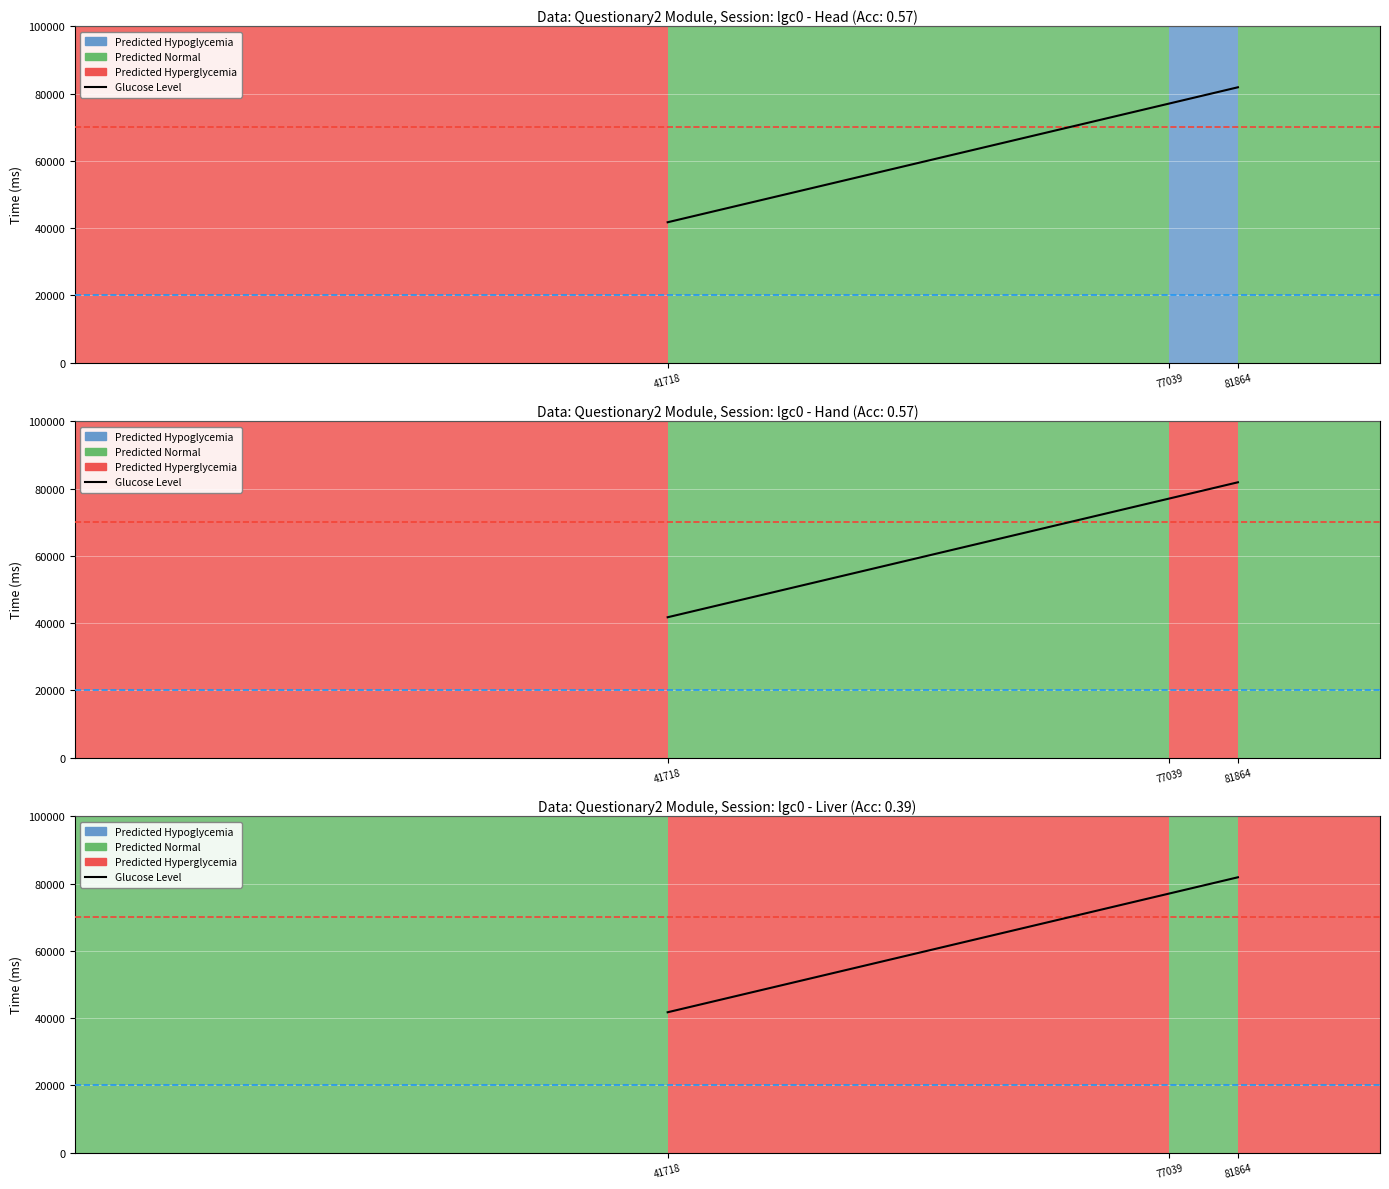

Where does the data first go above 77039?

81864